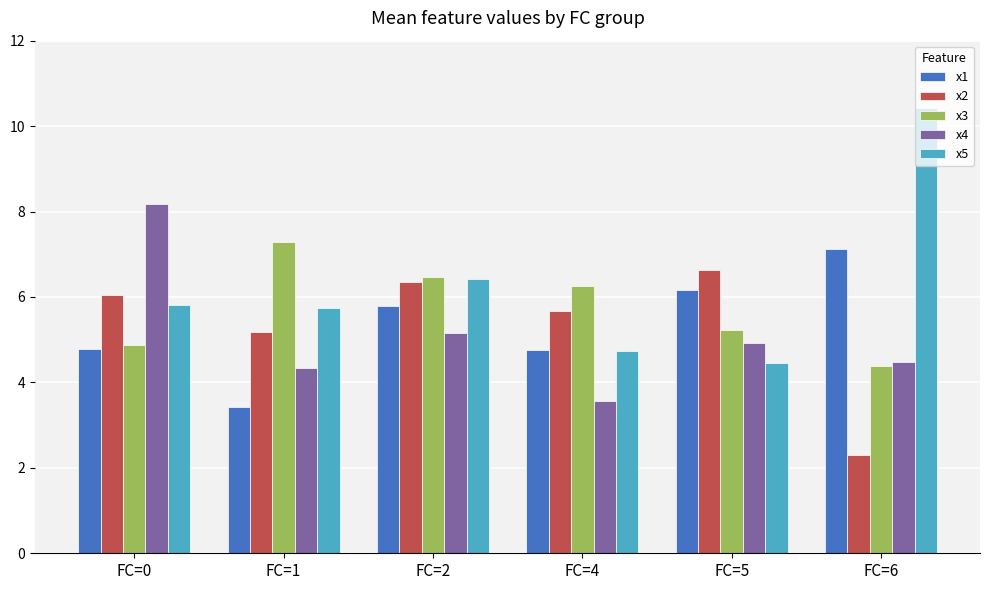

Is the value of x2 at FC=2 greater than the value of x1 at FC=0?

Yes